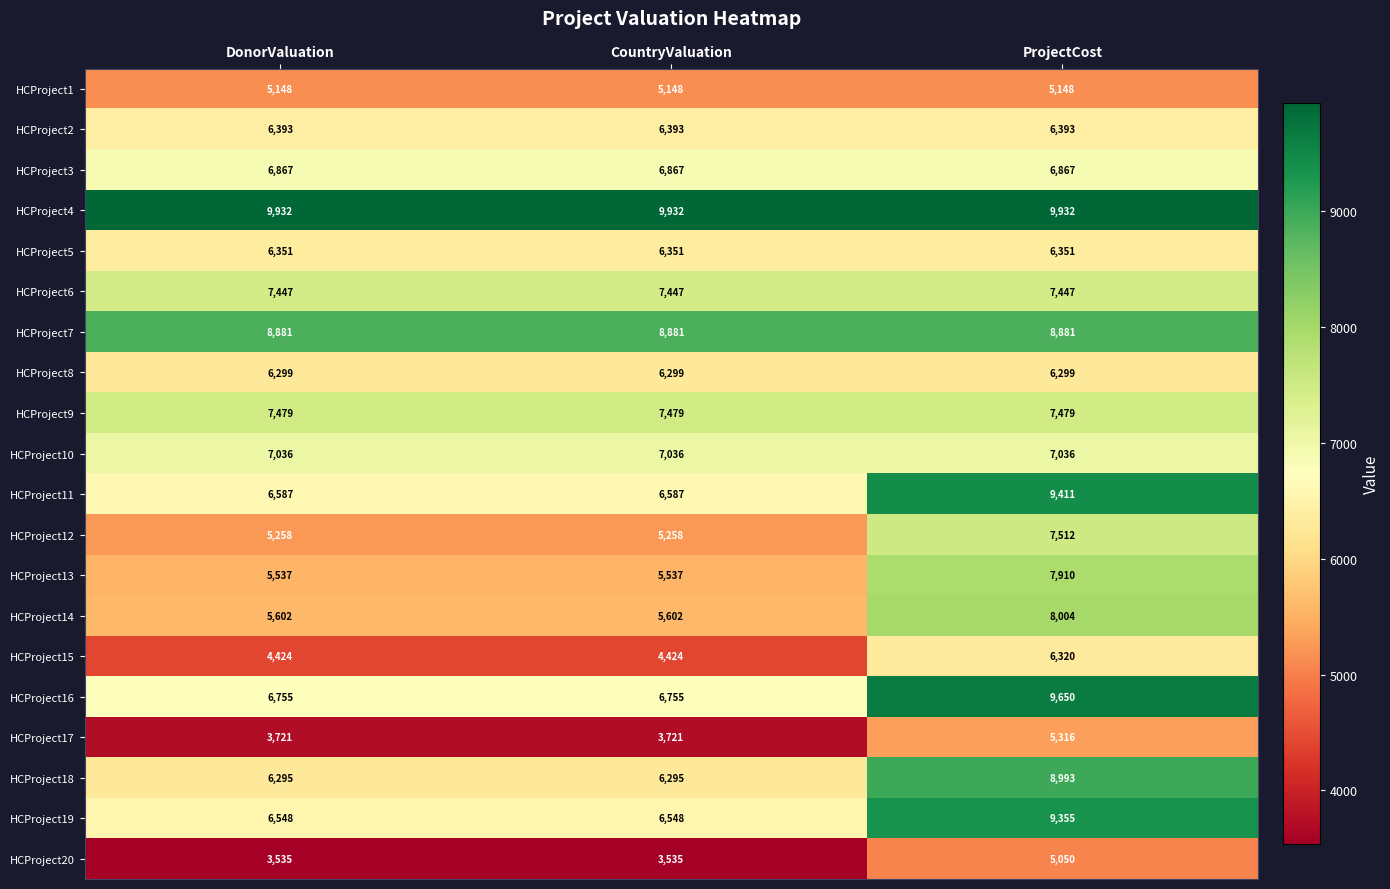

What is the spread (max minus min) of values at ProjectCost?

4882